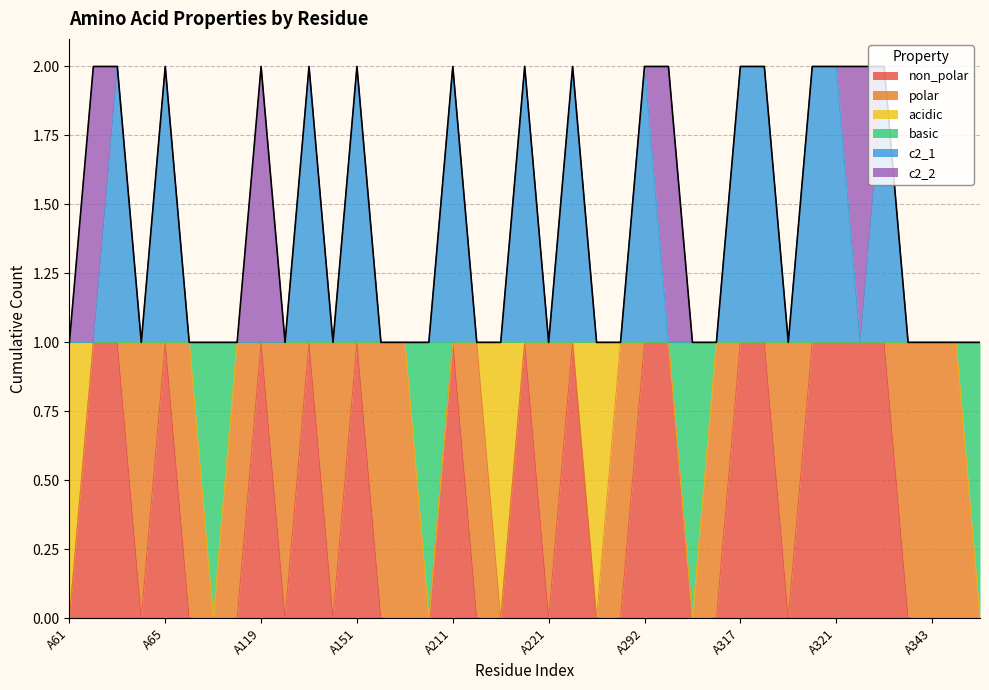

How many values in the c2_1 series exceed 1?

13